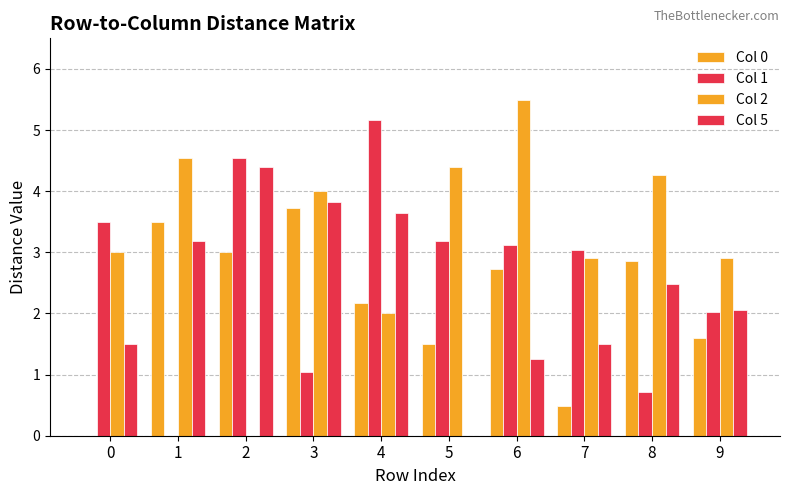

How many distinct data groups are displayed?

4